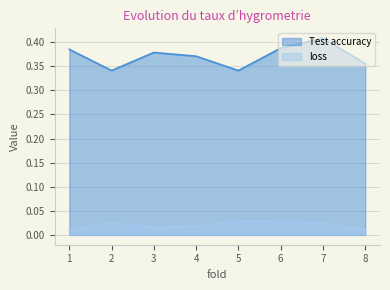

At which category does loss reach its first local valley?

3